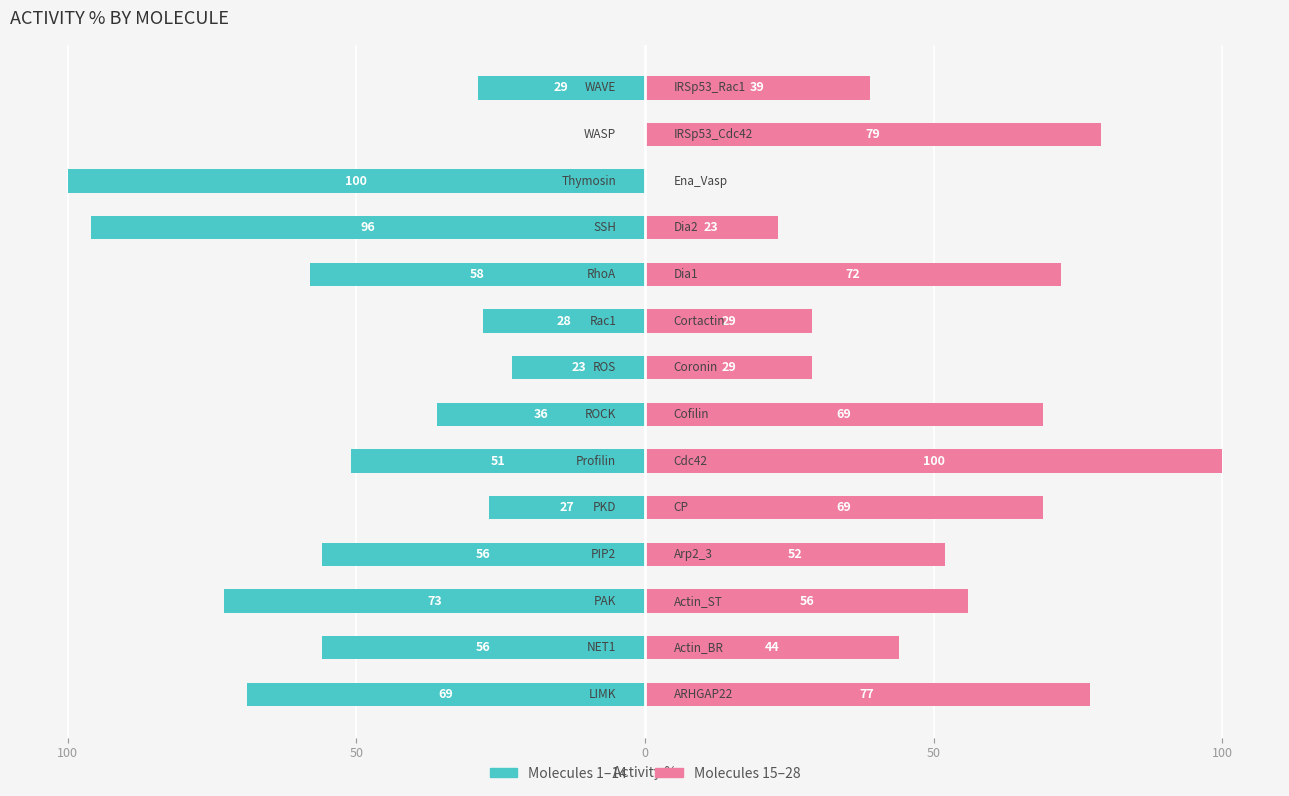

How many values in Second half (molecules 15–28) are above zero?

13